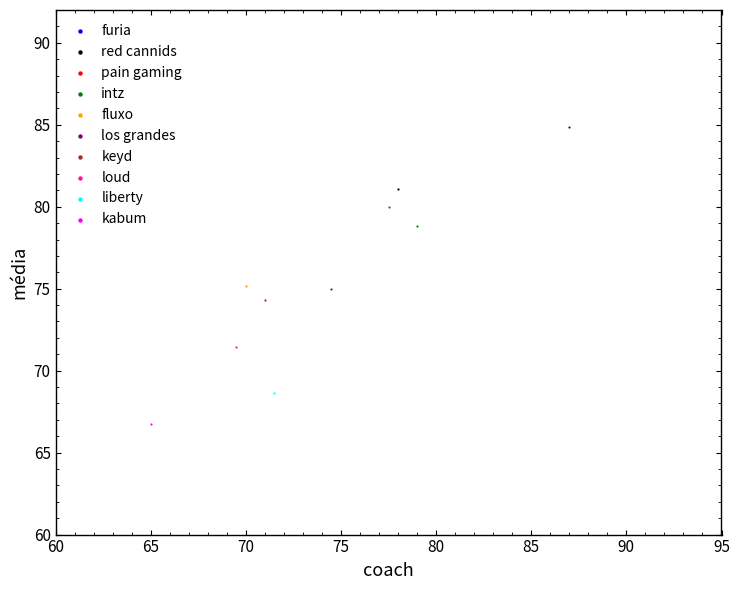

What are all the series names shown in the legend?

furia, red cannids, pain gaming, intz, fluxo, los grandes, keyd, loud, liberty, kabum